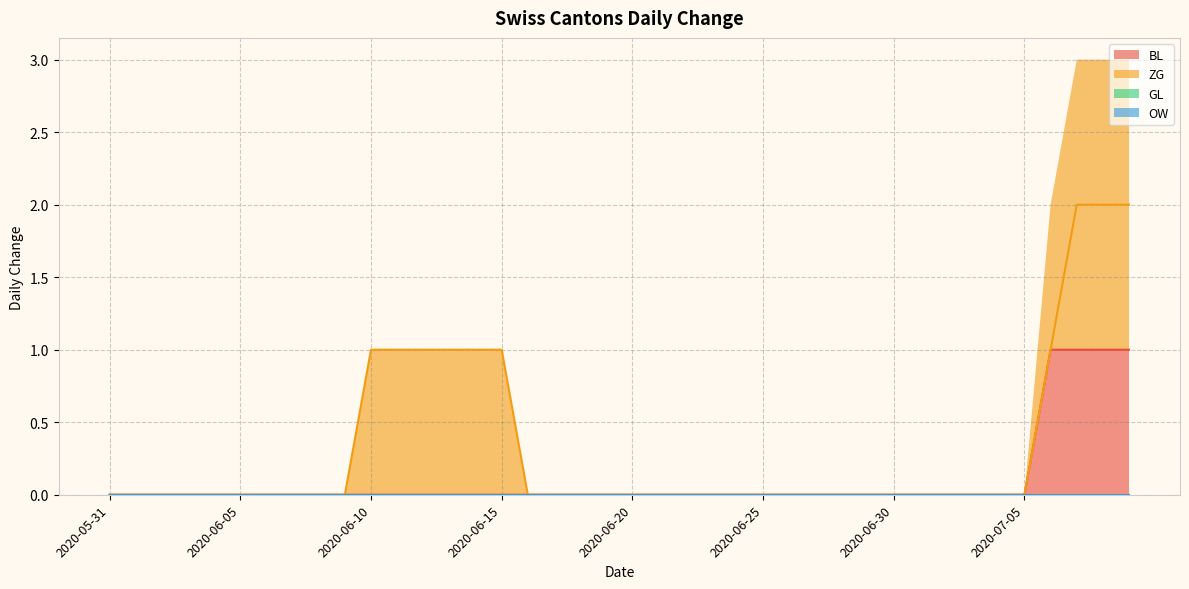

The BL series shows 0 at 2020-05-31. True or false?

True